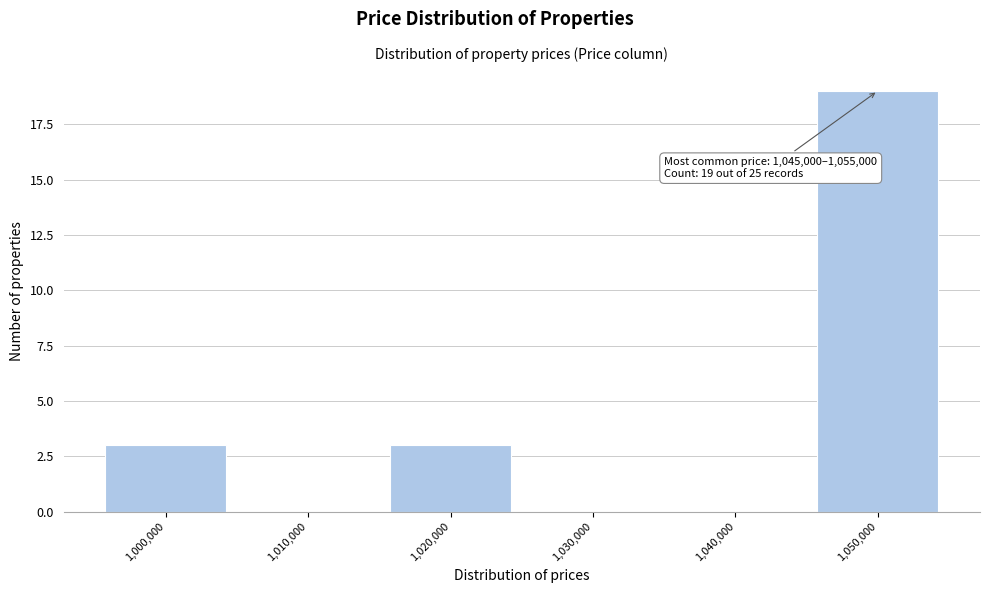

Over which range of the x-axis is the bar tallest?

1045000 to 1055000